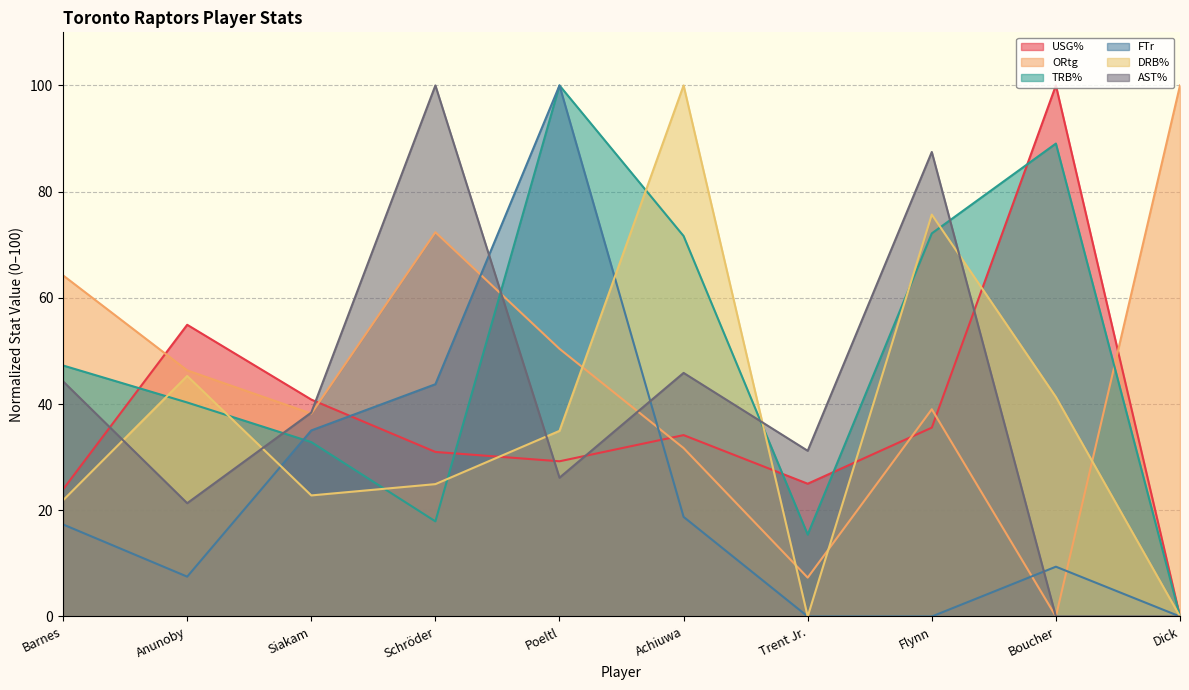

What is the difference between the second highest and minimum values in the DRB% series?

75.7